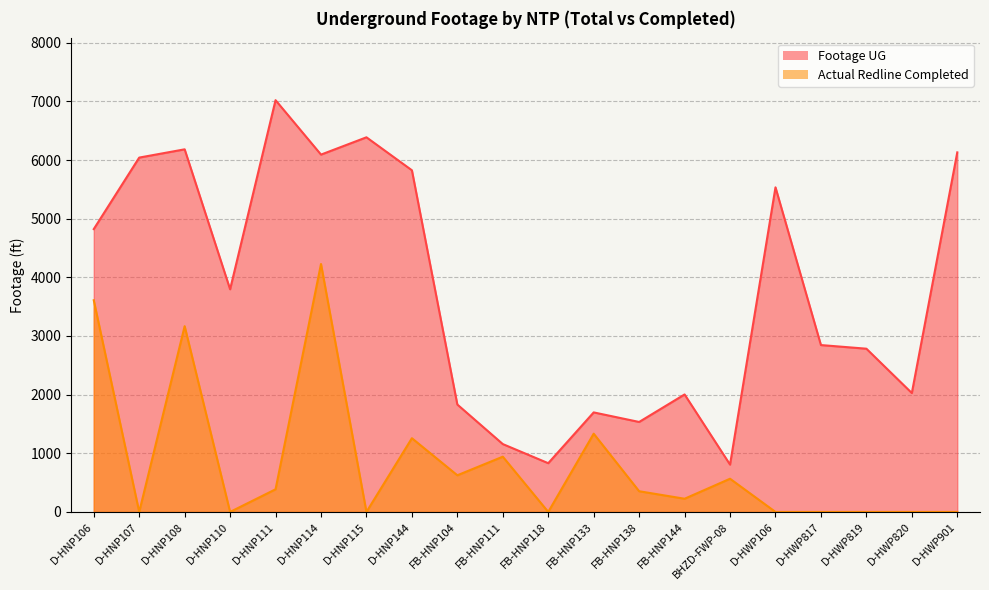

What is the label of the 17th point from the right?

D-HNP110